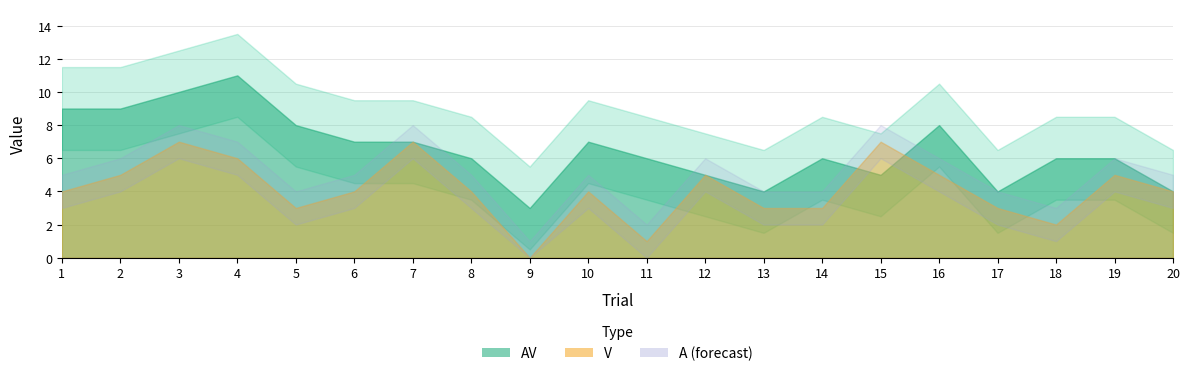

How many lines are shown in the chart?

3